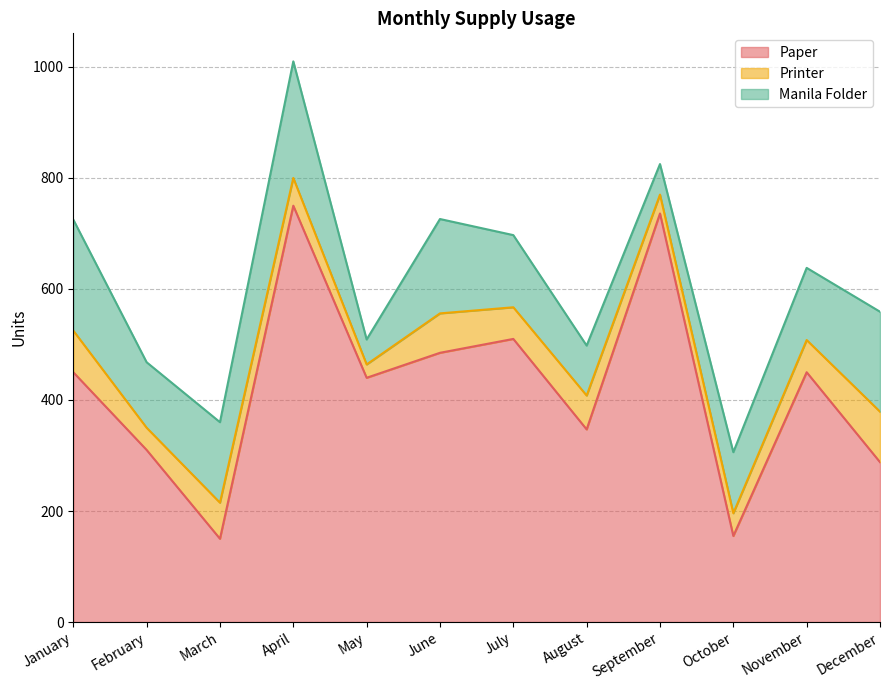

Does the chart have visible grid lines?

Yes